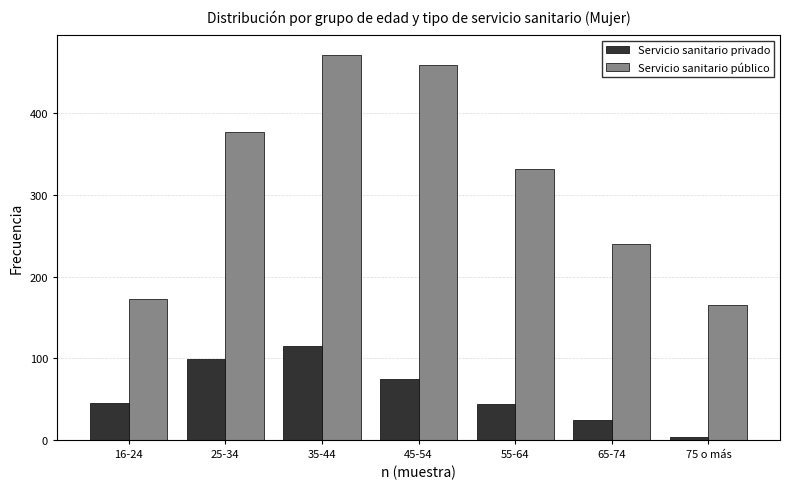

True or false: Servicio sanitario público has a value of 332 at 55-64.

True